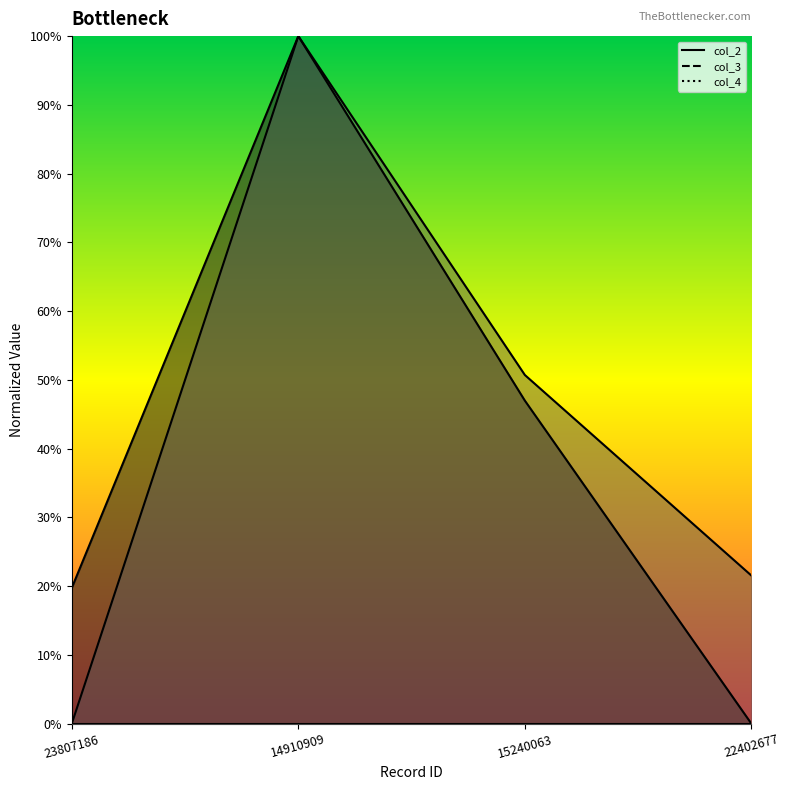

True or false: col_2 has a value of 0.2 at 15240063.

False